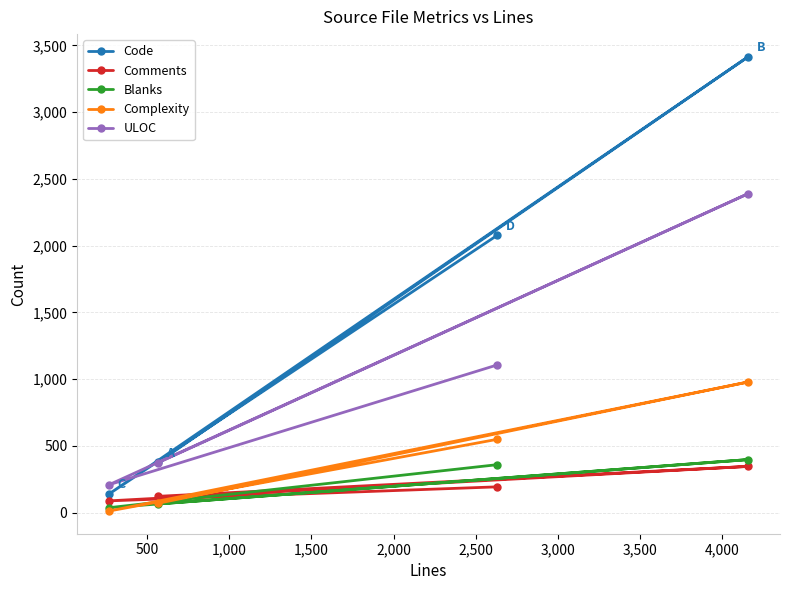

Which series has the largest total across all categories?

Code